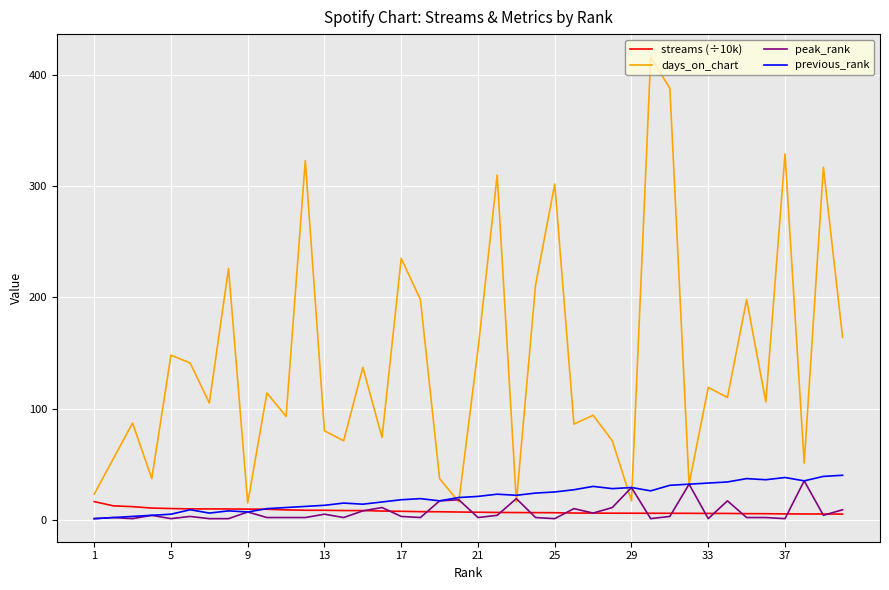

Which series has the largest total across all categories?

days_on_chart